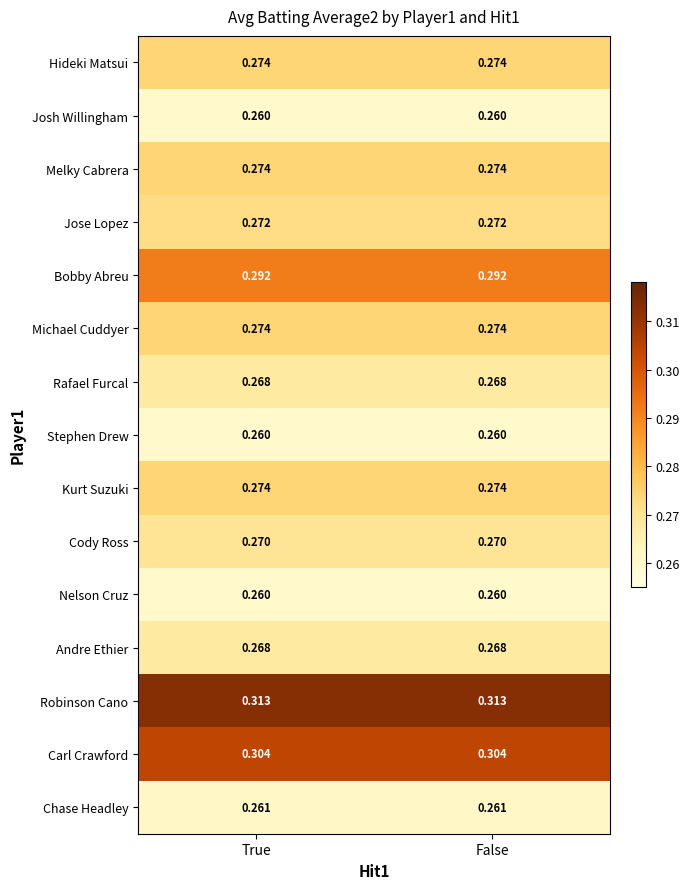

Which series has the largest total across all categories?

Robinson Cano